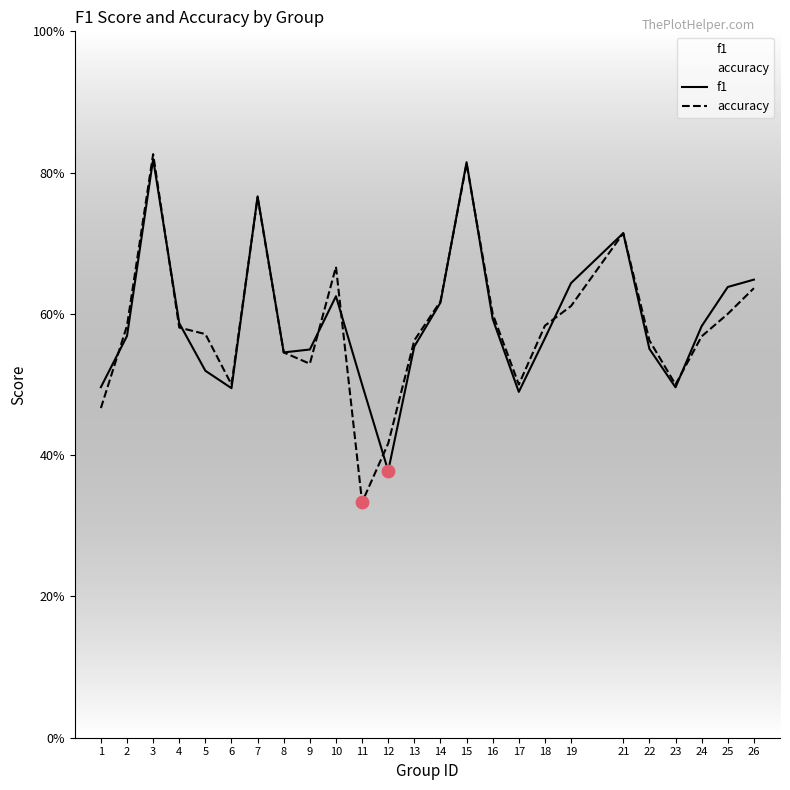

Is the value of f1 at 5 greater than the value of accuracy at 14?

No